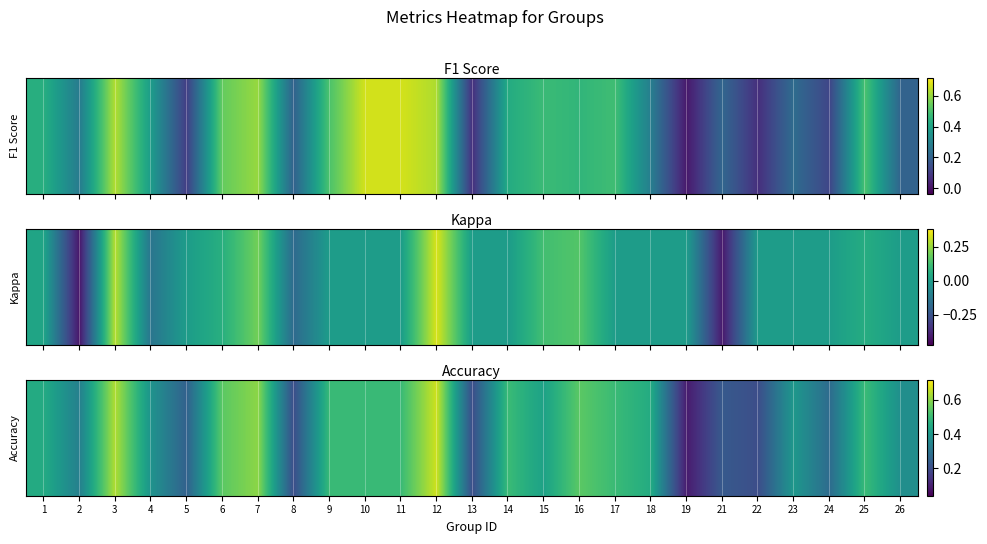

What is the difference between the second highest and minimum values?

0.5